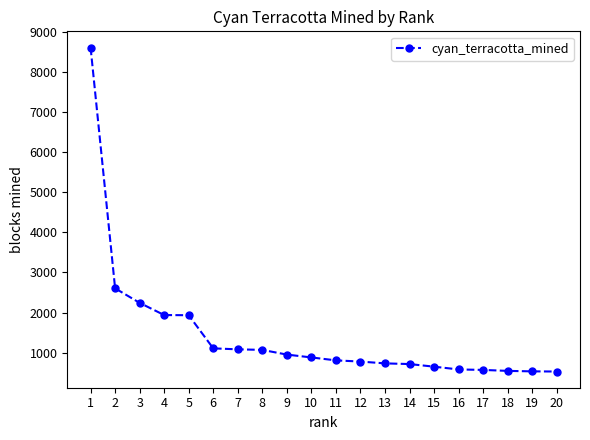

Which has a higher value, 20 or 7?

7